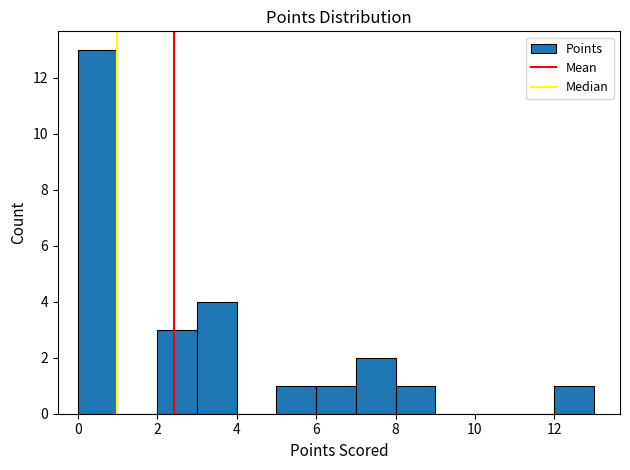

Which range on the x-axis has the tallest bar?

0 to 1